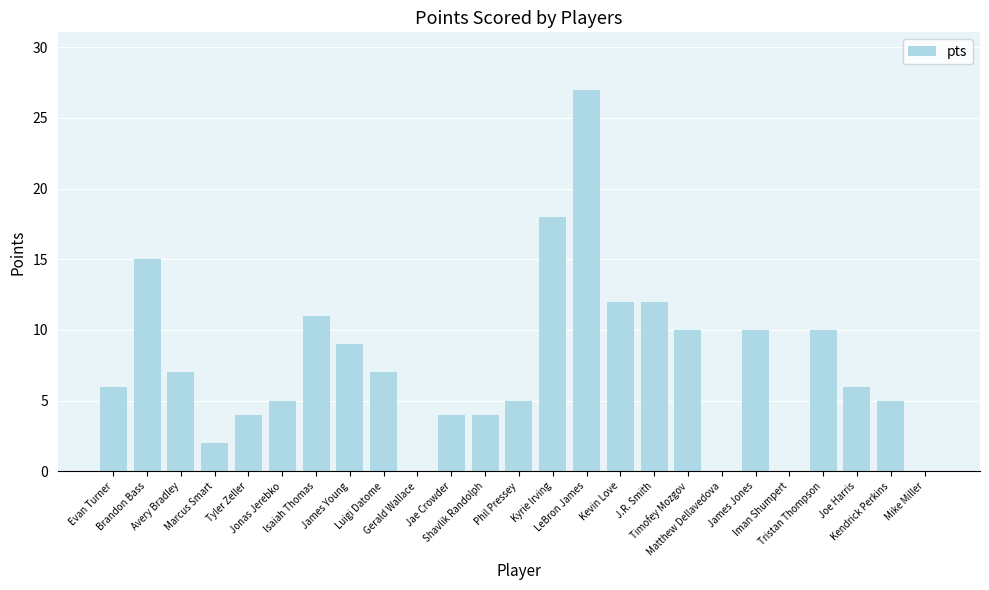

Approximately how many times larger is the value at Phil Pressey compared to Tristan Thompson?

0.5